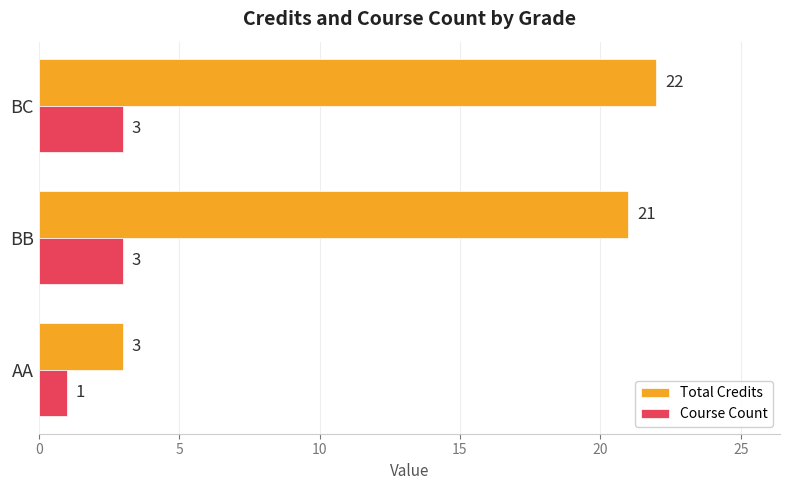

Rank the series at BB from lowest to highest value.

Course Count, Total Credits